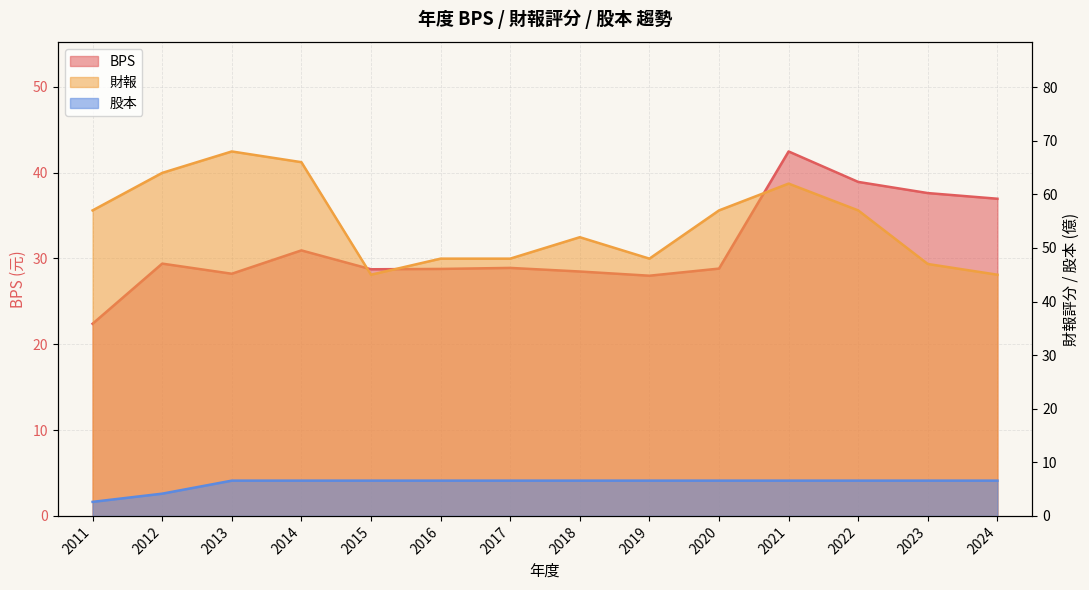

The value of 股本 at 2012 is 5.6. True or false?

False